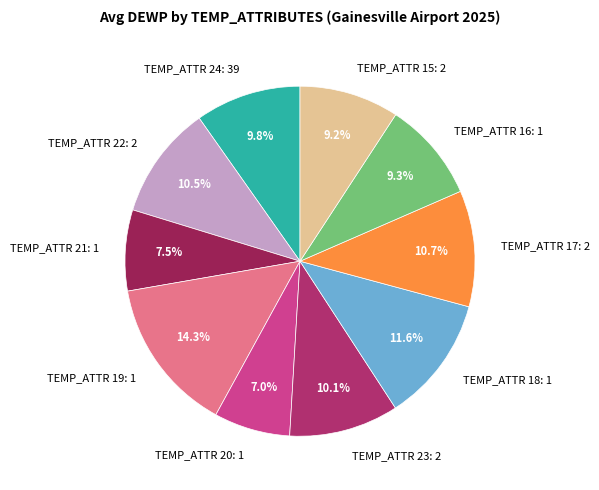

Is there any slice that represents more than half of the pie?

No